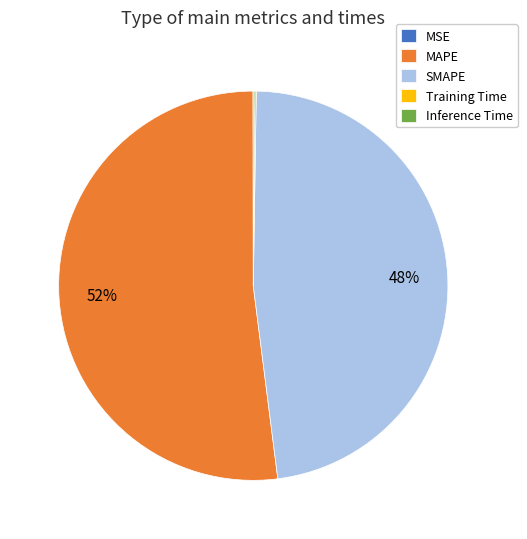

Combined, do SMAPE and MAPE account for over 50%?

Yes